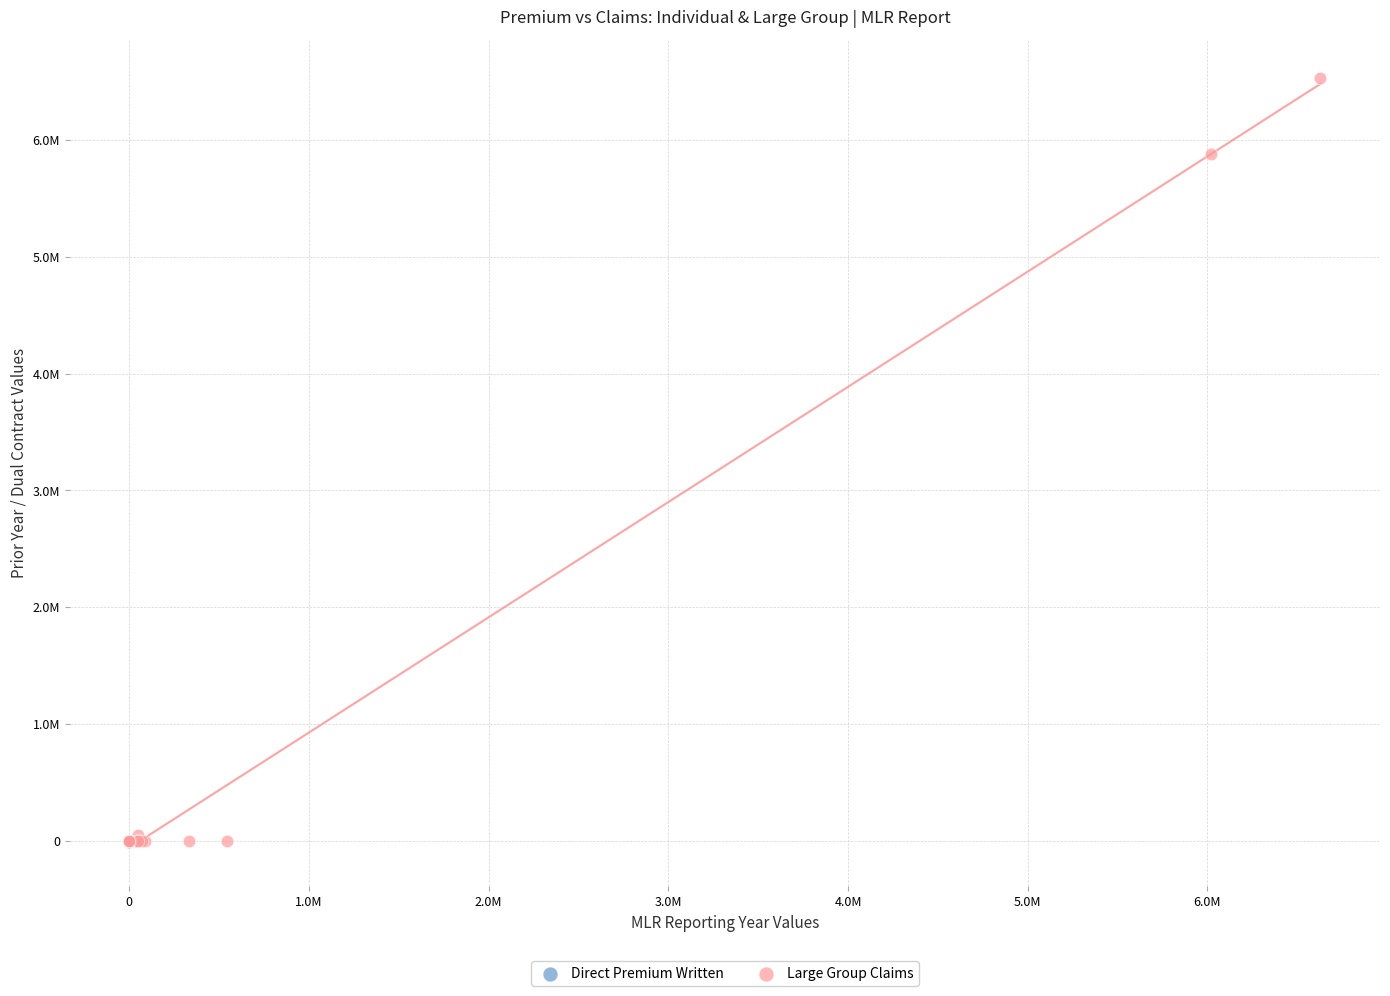

Which series reaches the maximum Y coordinate?

Large Group Claims